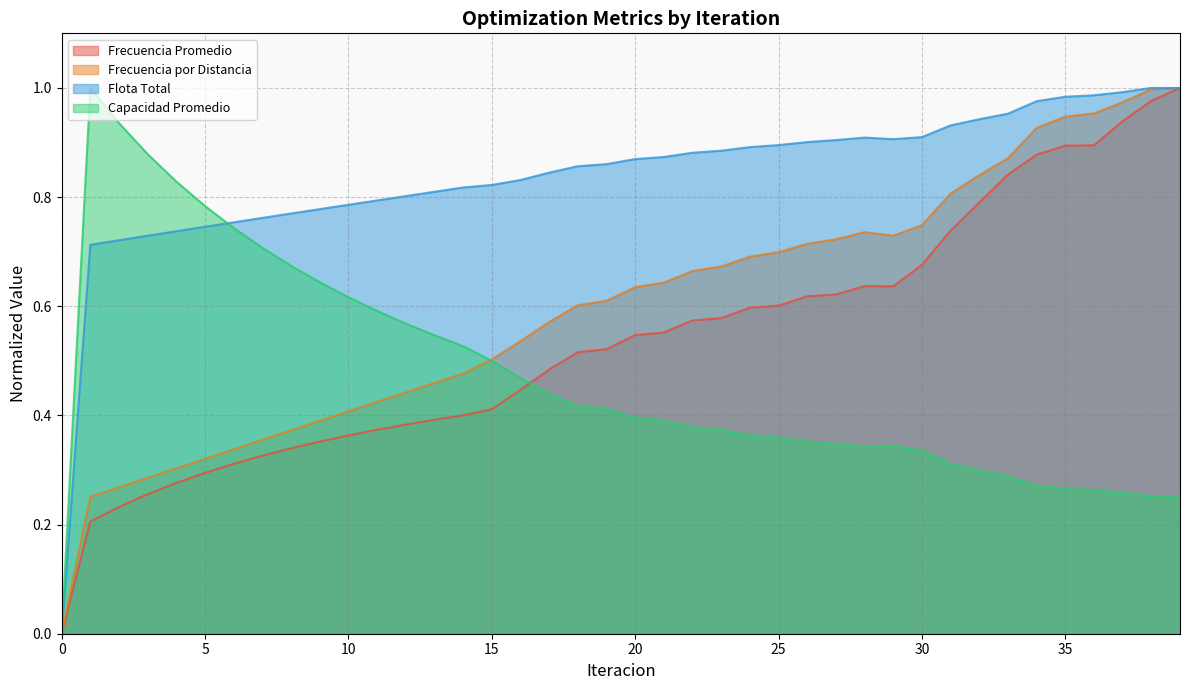

What is the difference between the highest and lowest values at 33?

0.7